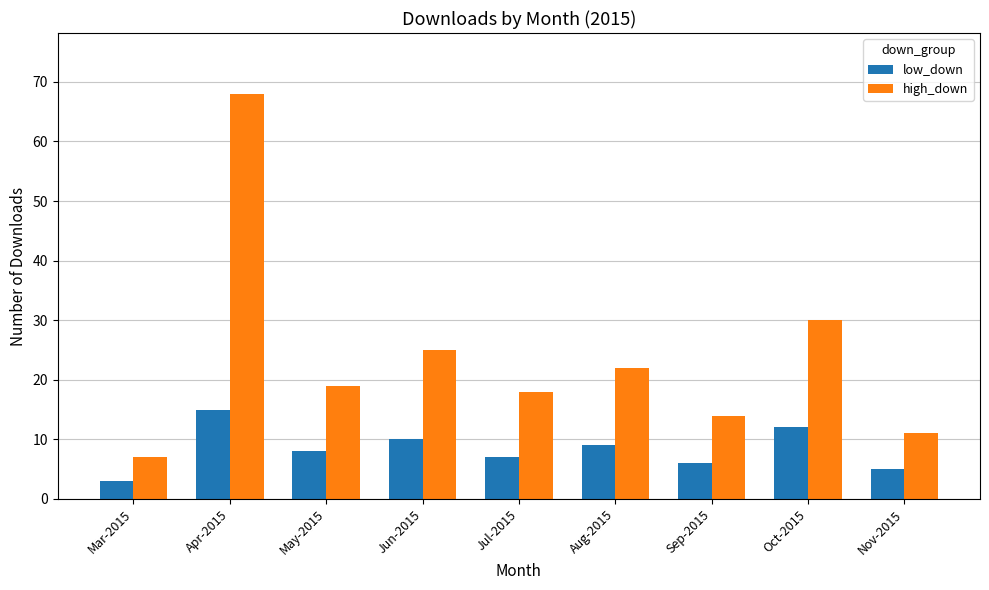

What is the difference between the second highest and second lowest values in the low_down series?

7